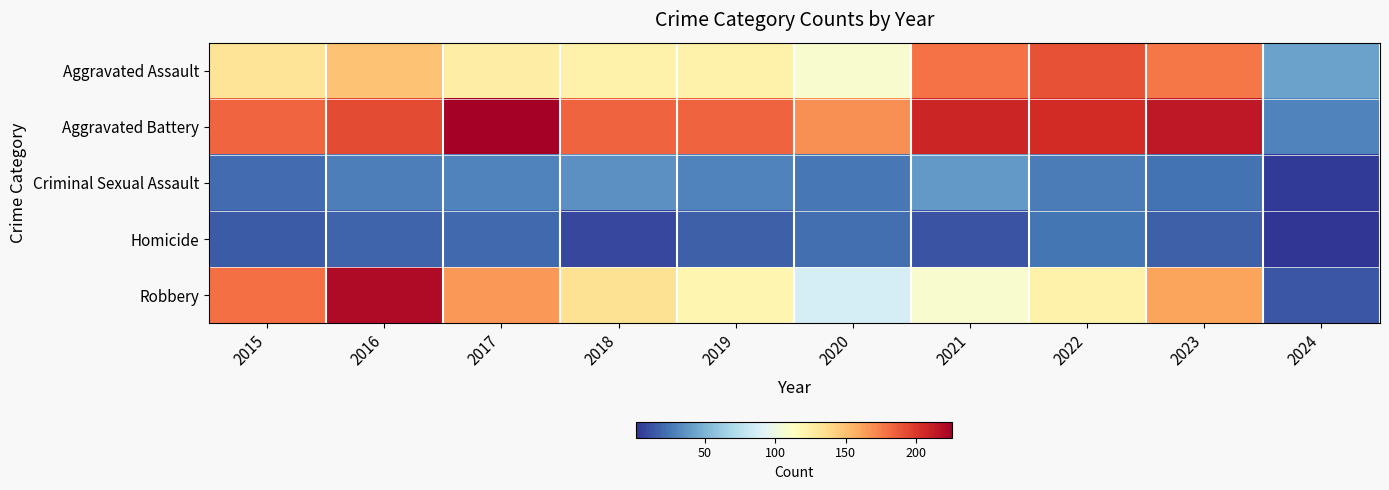

Reading left to right, extract all data points from this chart.

Aggravated Assault: 2015=132	2016=149	2017=126	2018=124	2019=124	2020=108	2021=179	2022=190	2023=177	2024=42
Aggravated Battery: 2015=183	2016=193	2017=226	2018=184	2019=184	2020=168	2021=208	2022=205	2023=214	2024=30
Criminal Sexual Assault: 2015=21	2016=28	2017=30	2018=35	2019=30	2020=25	2021=38	2022=27	2023=23	2024=3
Homicide: 2015=15	2016=18	2017=20	2018=8	2019=16	2020=22	2021=12	2022=24	2023=16	2024=1
Robbery: 2015=180	2016=220	2017=166	2018=134	2019=120	2020=87	2021=108	2022=123	2023=161	2024=13